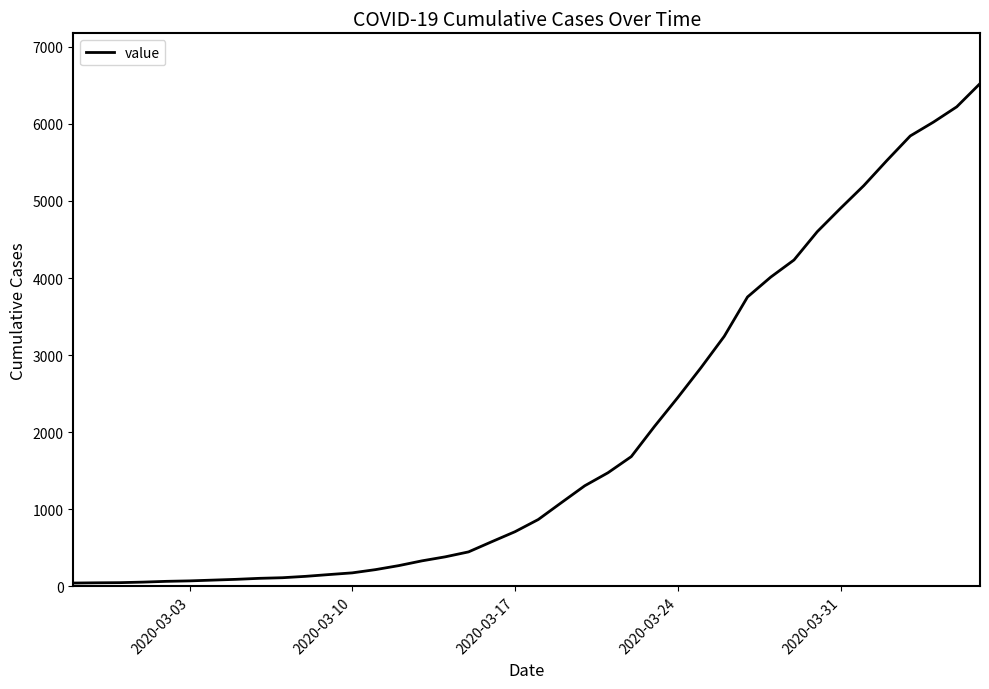

Count the number of data series in this chart.

1